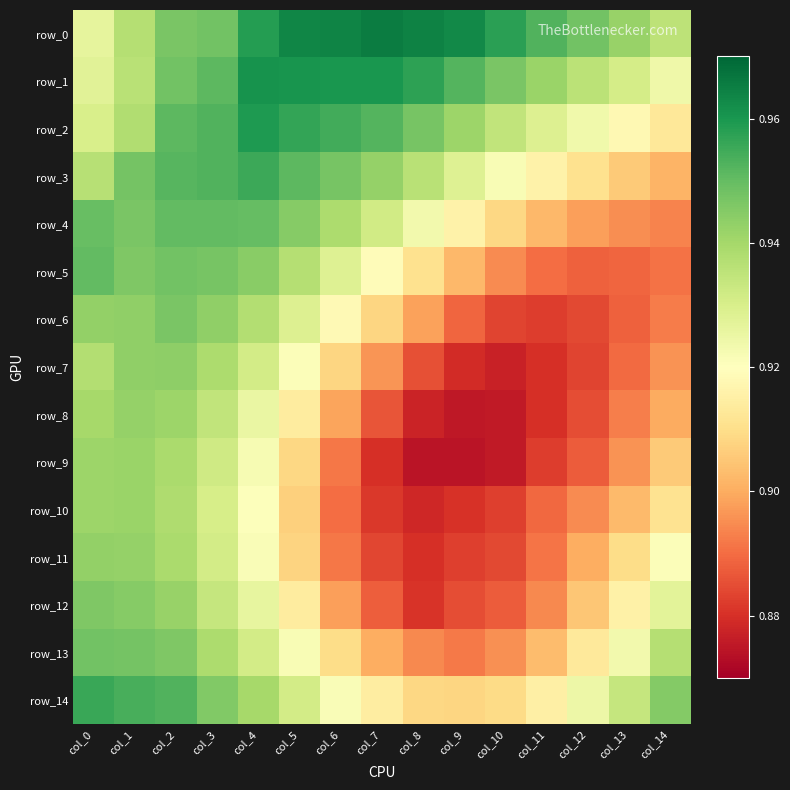

How many row_1 values are between 0 and 1?

15